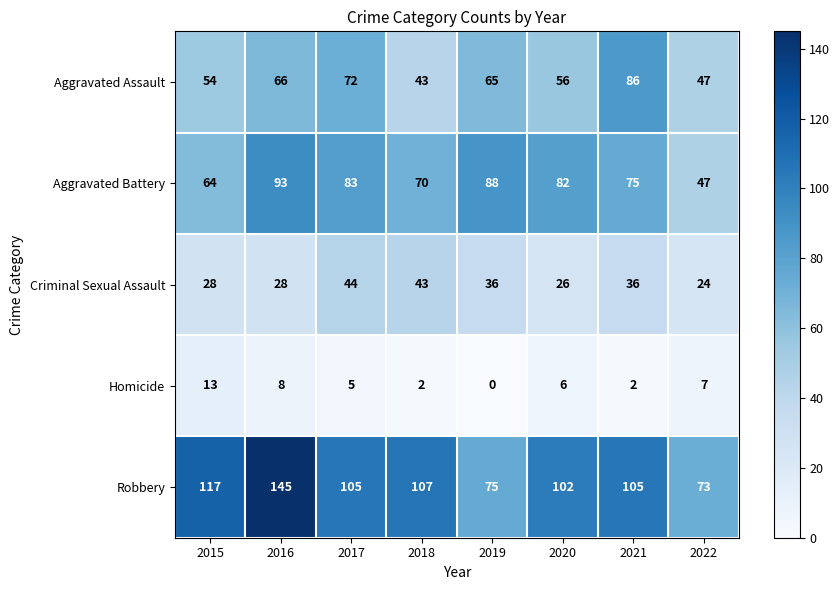

What is the difference between the Homicide values at 2020 and 2021?

4